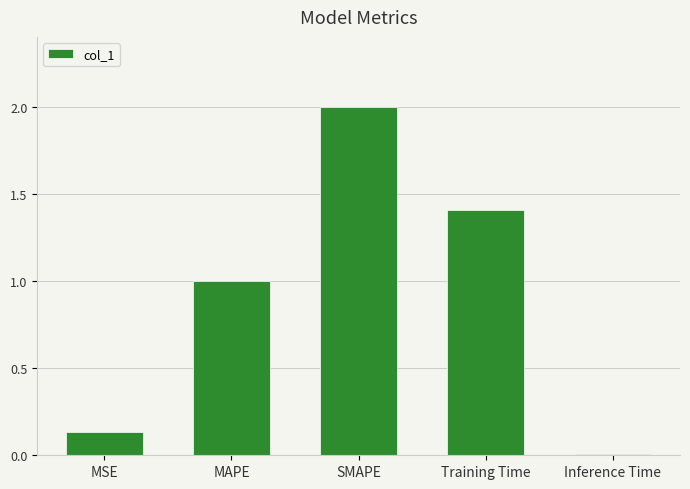

What is the label of the 5th bar from the left?

Inference Time